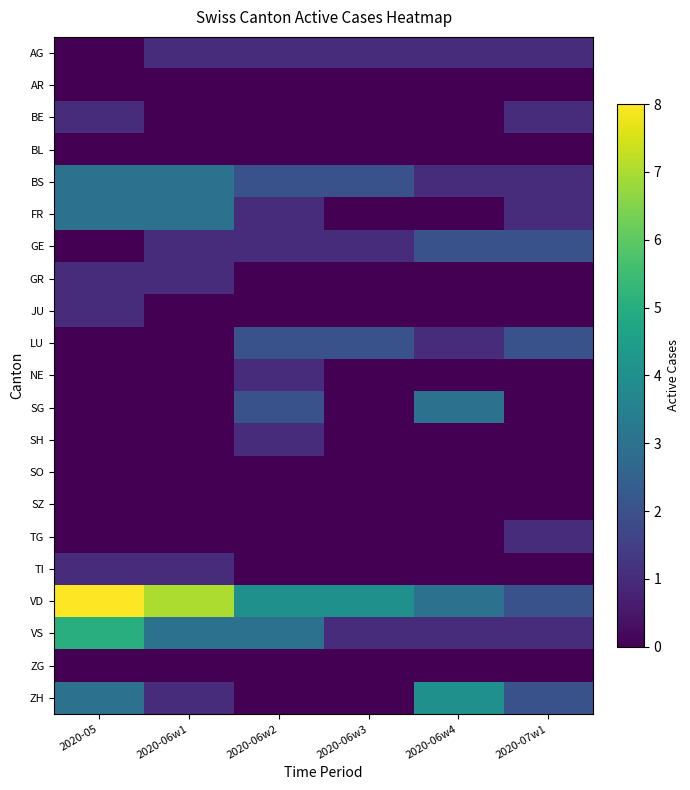

Reading right to left, extract all data points from this chart.

AG: 2020-07w1=1	2020-06w4=1	2020-06w3=1	2020-06w2=1	2020-06w1=1	2020-05=0
AR: 2020-07w1=0	2020-06w4=0	2020-06w3=0	2020-06w2=0	2020-06w1=0	2020-05=0
BE: 2020-07w1=1	2020-06w4=0	2020-06w3=0	2020-06w2=0	2020-06w1=0	2020-05=1
BL: 2020-07w1=0	2020-06w4=0	2020-06w3=0	2020-06w2=0	2020-06w1=0	2020-05=0
BS: 2020-07w1=1	2020-06w4=1	2020-06w3=2	2020-06w2=2	2020-06w1=3	2020-05=3
FR: 2020-07w1=1	2020-06w4=0	2020-06w3=0	2020-06w2=1	2020-06w1=3	2020-05=3
GE: 2020-07w1=2	2020-06w4=2	2020-06w3=1	2020-06w2=1	2020-06w1=1	2020-05=0
GR: 2020-07w1=0	2020-06w4=0	2020-06w3=0	2020-06w2=0	2020-06w1=1	2020-05=1
JU: 2020-07w1=0	2020-06w4=0	2020-06w3=0	2020-06w2=0	2020-06w1=0	2020-05=1
LU: 2020-07w1=2	2020-06w4=1	2020-06w3=2	2020-06w2=2	2020-06w1=0	2020-05=0
NE: 2020-07w1=0	2020-06w4=0	2020-06w3=0	2020-06w2=1	2020-06w1=0	2020-05=0
SG: 2020-07w1=0	2020-06w4=3	2020-06w3=0	2020-06w2=2	2020-06w1=0	2020-05=0
SH: 2020-07w1=0	2020-06w4=0	2020-06w3=0	2020-06w2=1	2020-06w1=0	2020-05=0
SO: 2020-07w1=0	2020-06w4=0	2020-06w3=0	2020-06w2=0	2020-06w1=0	2020-05=0
SZ: 2020-07w1=0	2020-06w4=0	2020-06w3=0	2020-06w2=0	2020-06w1=0	2020-05=0
TG: 2020-07w1=1	2020-06w4=0	2020-06w3=0	2020-06w2=0	2020-06w1=0	2020-05=0
TI: 2020-07w1=0	2020-06w4=0	2020-06w3=0	2020-06w2=0	2020-06w1=1	2020-05=1
VD: 2020-07w1=2	2020-06w4=3	2020-06w3=4	2020-06w2=4	2020-06w1=7	2020-05=8
VS: 2020-07w1=1	2020-06w4=1	2020-06w3=1	2020-06w2=3	2020-06w1=3	2020-05=5
ZG: 2020-07w1=0	2020-06w4=0	2020-06w3=0	2020-06w2=0	2020-06w1=0	2020-05=0
ZH: 2020-07w1=2	2020-06w4=4	2020-06w3=0	2020-06w2=0	2020-06w1=1	2020-05=3